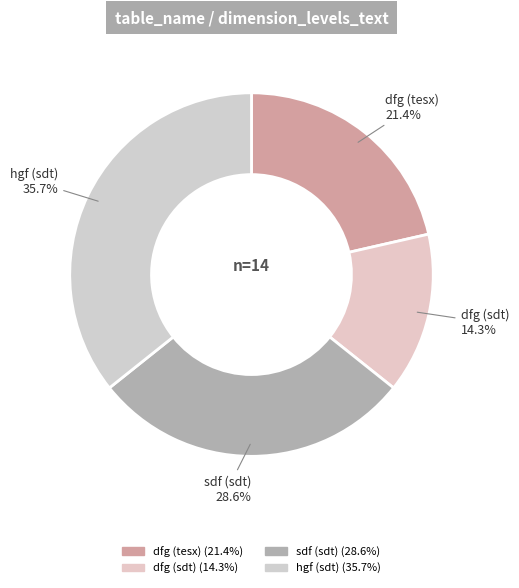

How many slices are in this pie chart?

4